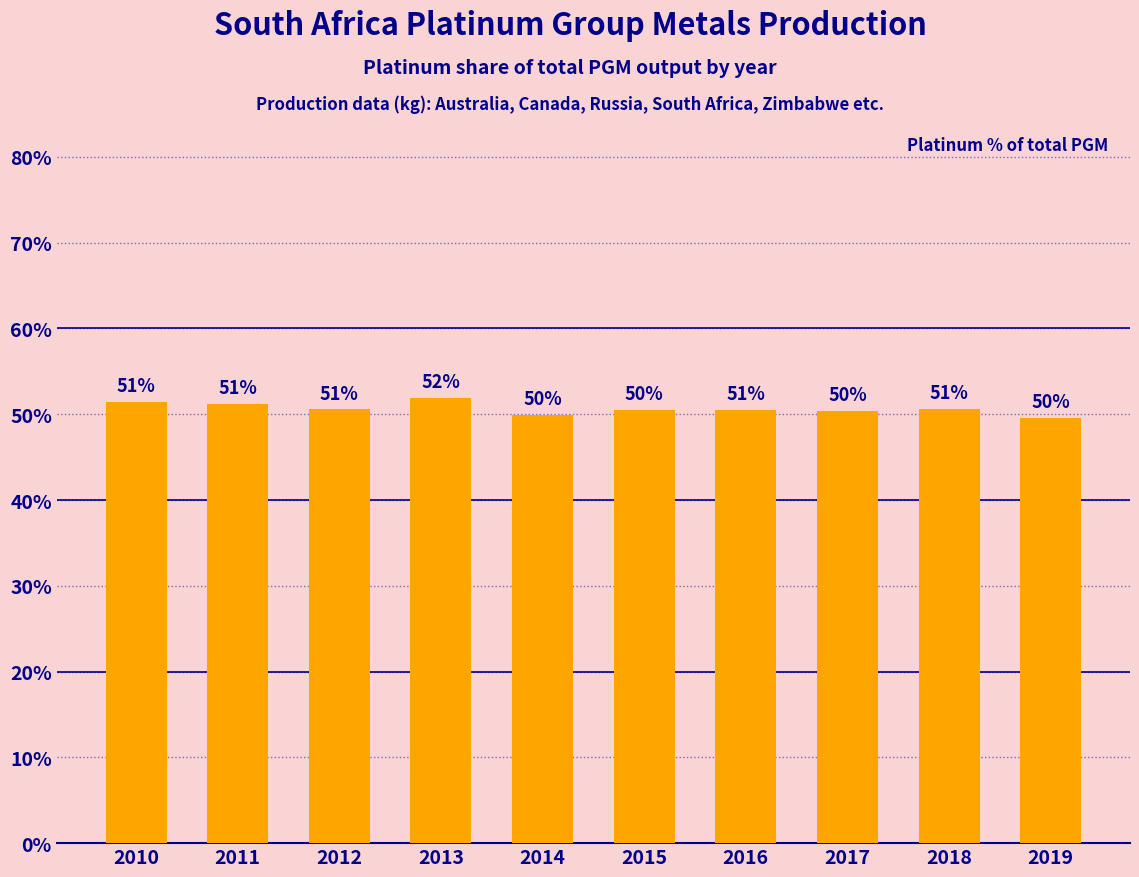

True or false: the data shows 72.7 at 2010.

False